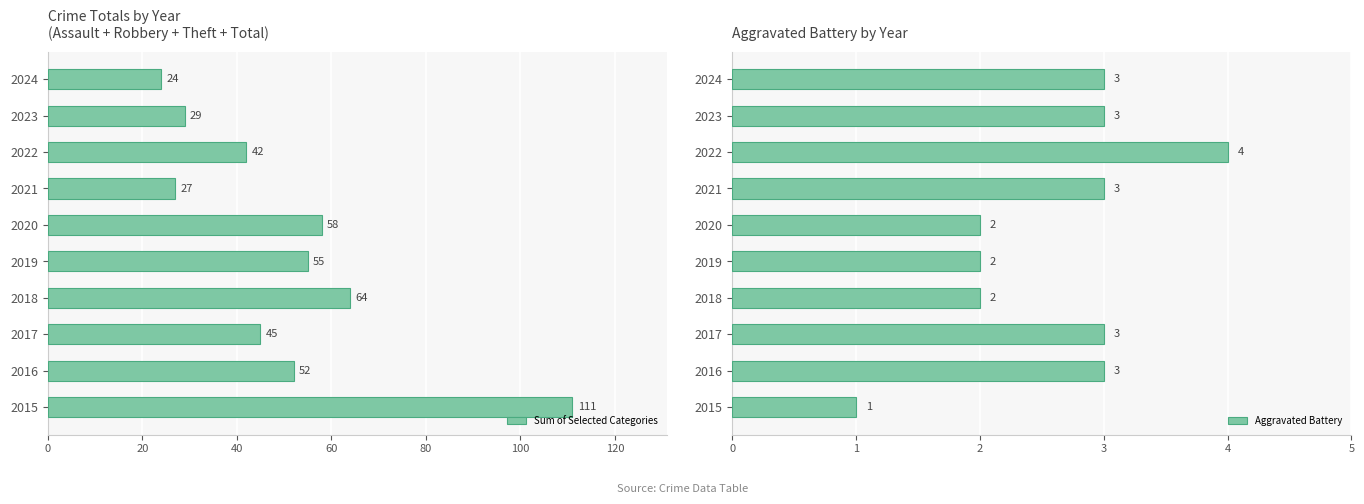

What is the lowest value of the Sum of Selected Categories series?

24